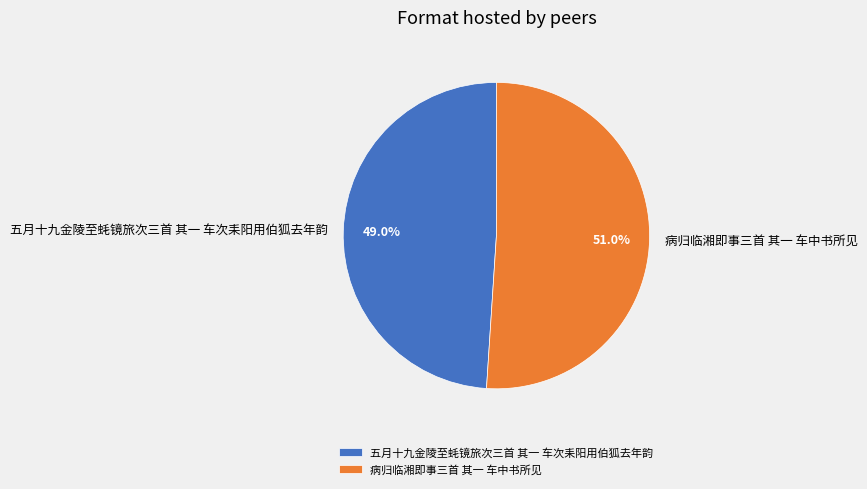

Which has a higher value, 五月十九金陵至蚝镜旅次三首 其一 车次耒阳用伯狐去年韵 or 病归临湘即事三首 其一 车中书所见?

病归临湘即事三首 其一 车中书所见